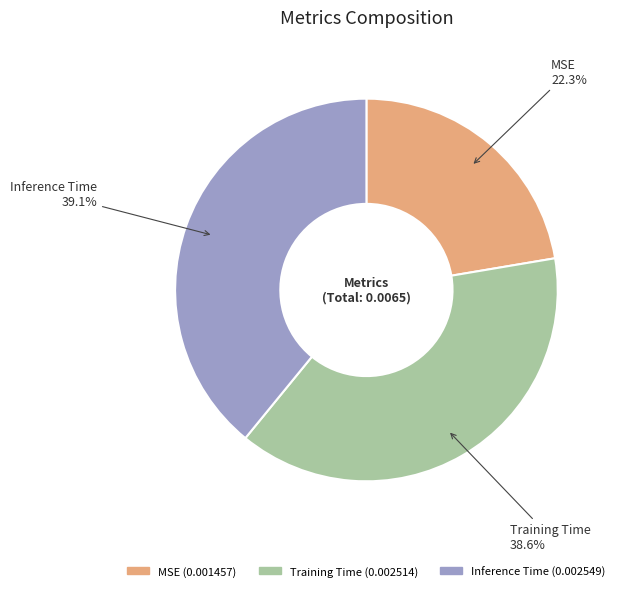

Count the number of slices in the pie.

3